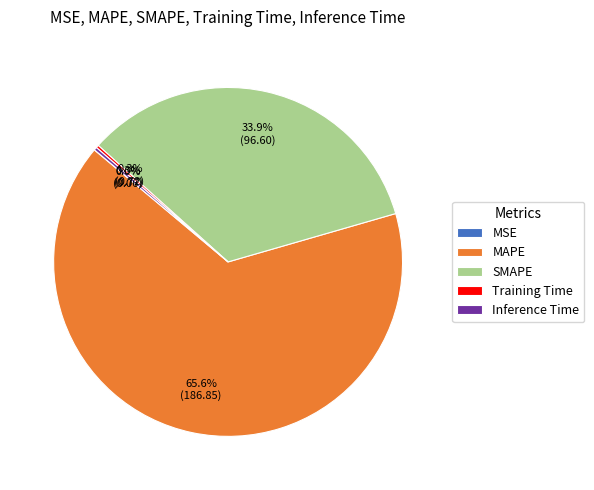

What is the majority slice?

MAPE